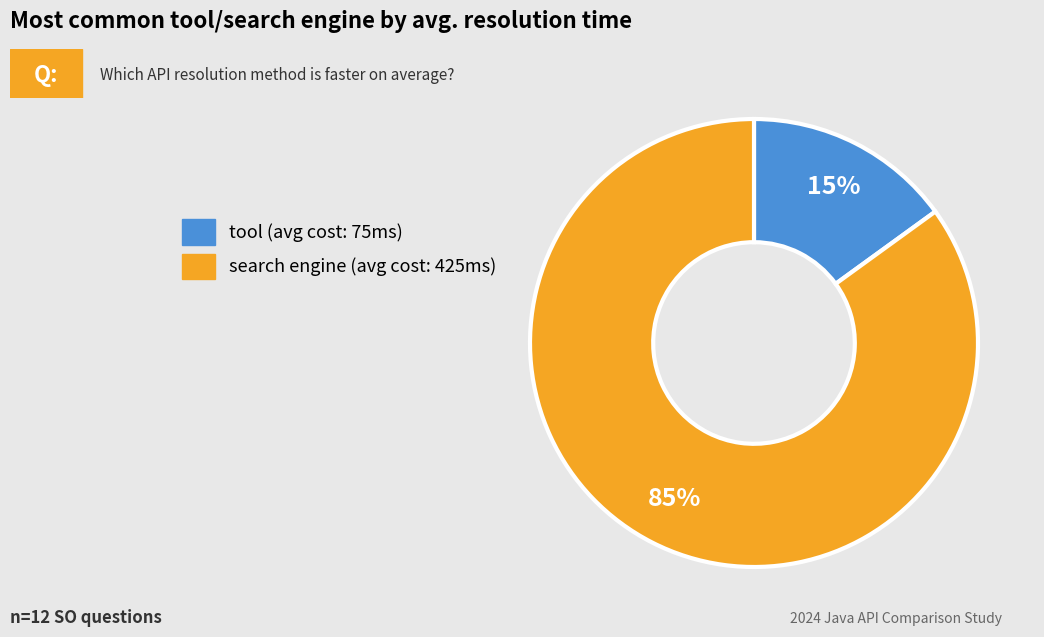

How many segments does this pie chart have?

2